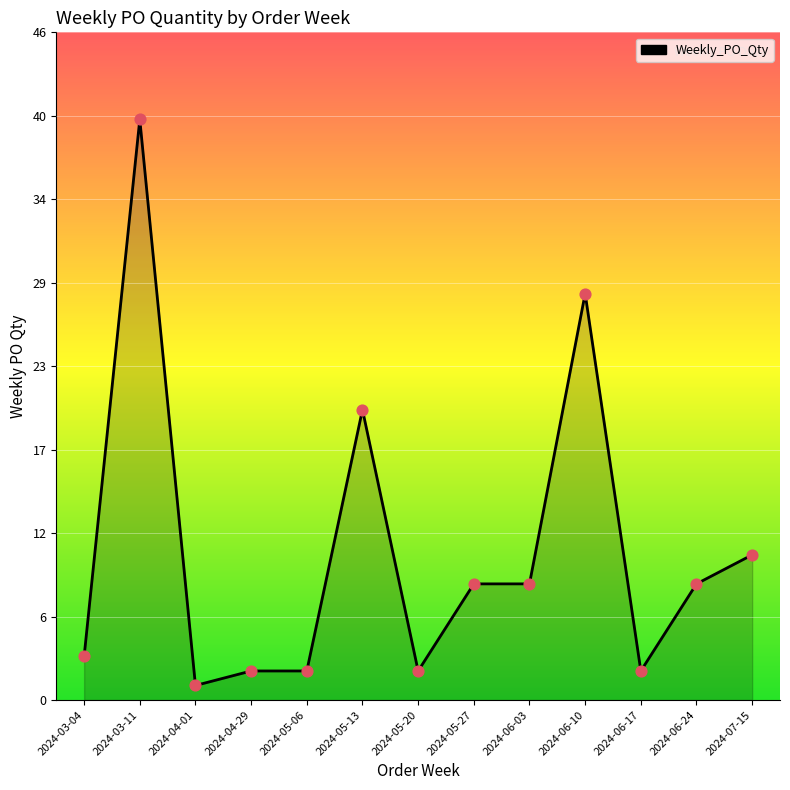

Which has a higher value, 2024-06-03 or 2024-04-01?

2024-06-03